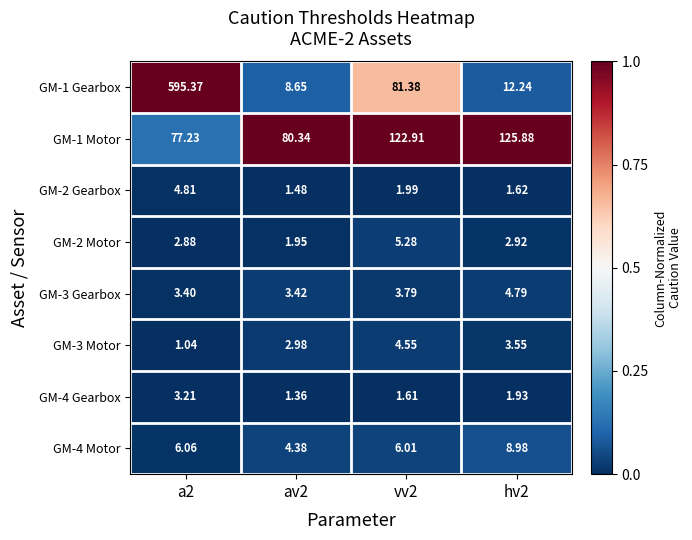

Is the value of GM-4 Motor at av2 greater than the value of GM-2 Gearbox at a2?

No